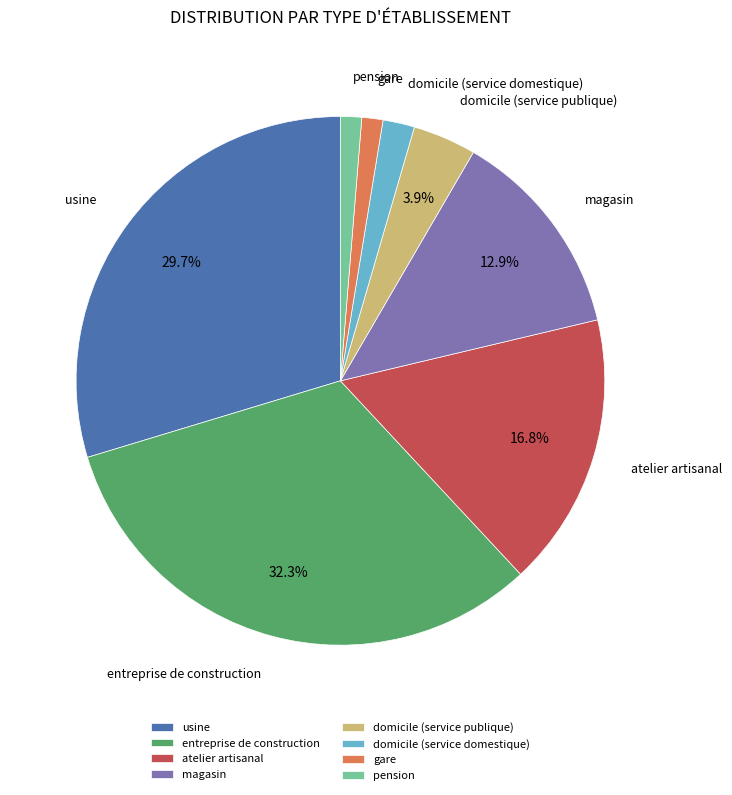

Approximately how many times larger is the value at domicile (service publique) compared to magasin?

0.3